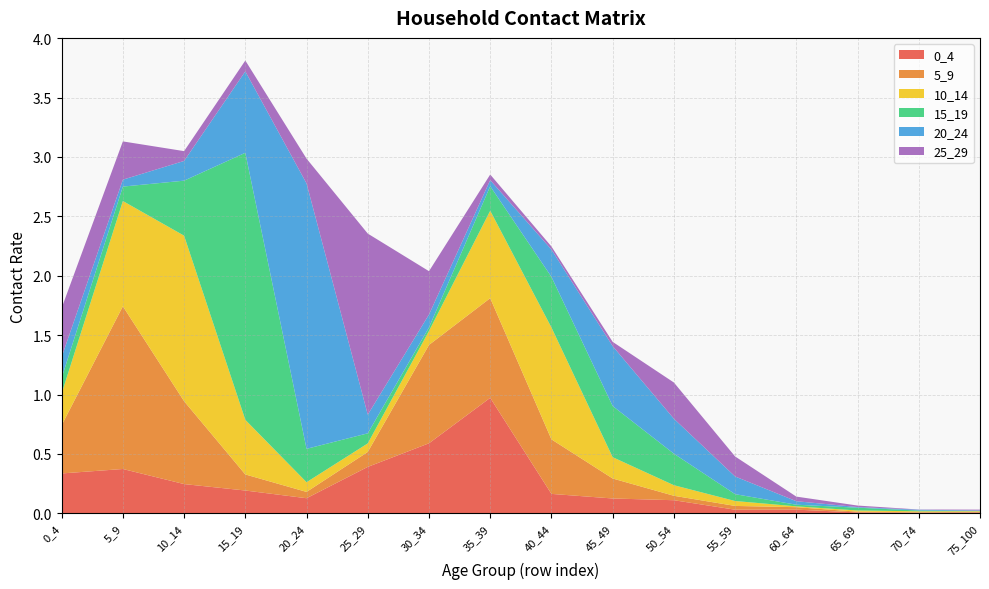

Reading left to right, extract all data points from this chart.

0_4: 0_4=0.3	5_9=0.4	10_14=0.2	15_19=0.2	20_24=0.1	25_29=0.4	30_34=0.6	35_39=1.0	40_44=0.2	45_49=0.1	50_54=0.1	55_59=0.0	60_64=0.0	65_69=0.0	70_74=0.0	75_100=0.0
5_9: 0_4=0.4	5_9=1.4	10_14=0.7	15_19=0.1	20_24=0.1	25_29=0.1	30_34=0.8	35_39=0.8	40_44=0.5	45_49=0.2	50_54=0.0	55_59=0.0	60_64=0.0	65_69=0.0	70_74=0.0	75_100=0.0
10_14: 0_4=0.3	5_9=0.9	10_14=1.4	15_19=0.5	20_24=0.1	25_29=0.1	30_34=0.1	35_39=0.7	40_44=0.9	45_49=0.2	50_54=0.1	55_59=0.0	60_64=0.0	65_69=0.0	70_74=0.0	75_100=0.0
15_19: 0_4=0.1	5_9=0.1	10_14=0.5	15_19=2.2	20_24=0.3	25_29=0.1	30_34=0.0	35_39=0.2	40_44=0.4	45_49=0.4	50_54=0.3	55_59=0.1	60_64=0.0	65_69=0.0	70_74=0.0	75_100=0.0
20_24: 0_4=0.2	5_9=0.1	10_14=0.2	15_19=0.7	20_24=2.2	25_29=0.2	30_34=0.1	35_39=0.1	40_44=0.2	45_49=0.5	50_54=0.3	55_59=0.1	60_64=0.0	65_69=0.0	70_74=0.0	75_100=0.0
25_29: 0_4=0.4	5_9=0.3	10_14=0.1	15_19=0.1	20_24=0.2	25_29=1.5	30_34=0.4	35_39=0.0	40_44=0.0	45_49=0.0	50_54=0.3	55_59=0.2	60_64=0.0	65_69=0.0	70_74=0.0	75_100=0.0